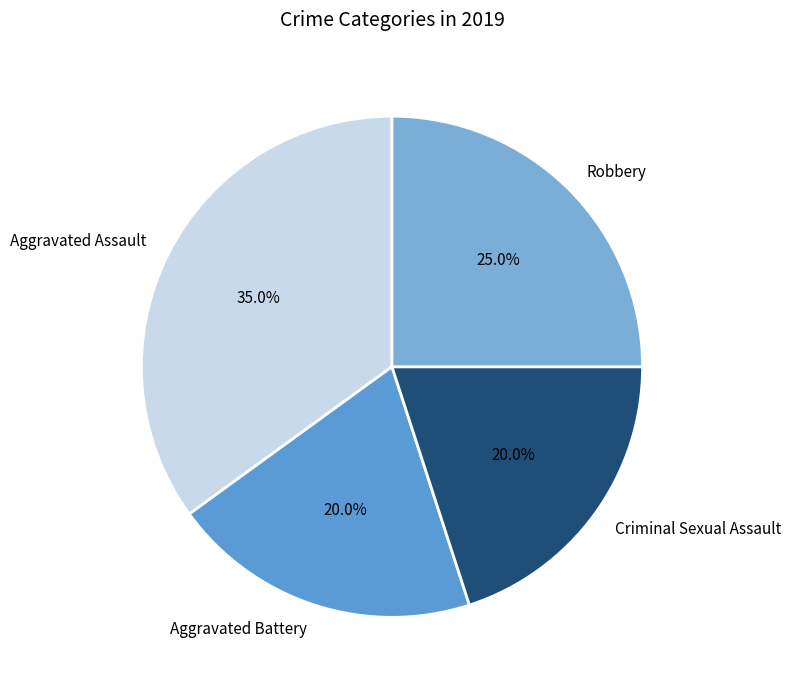

How many segments does this pie chart have?

4